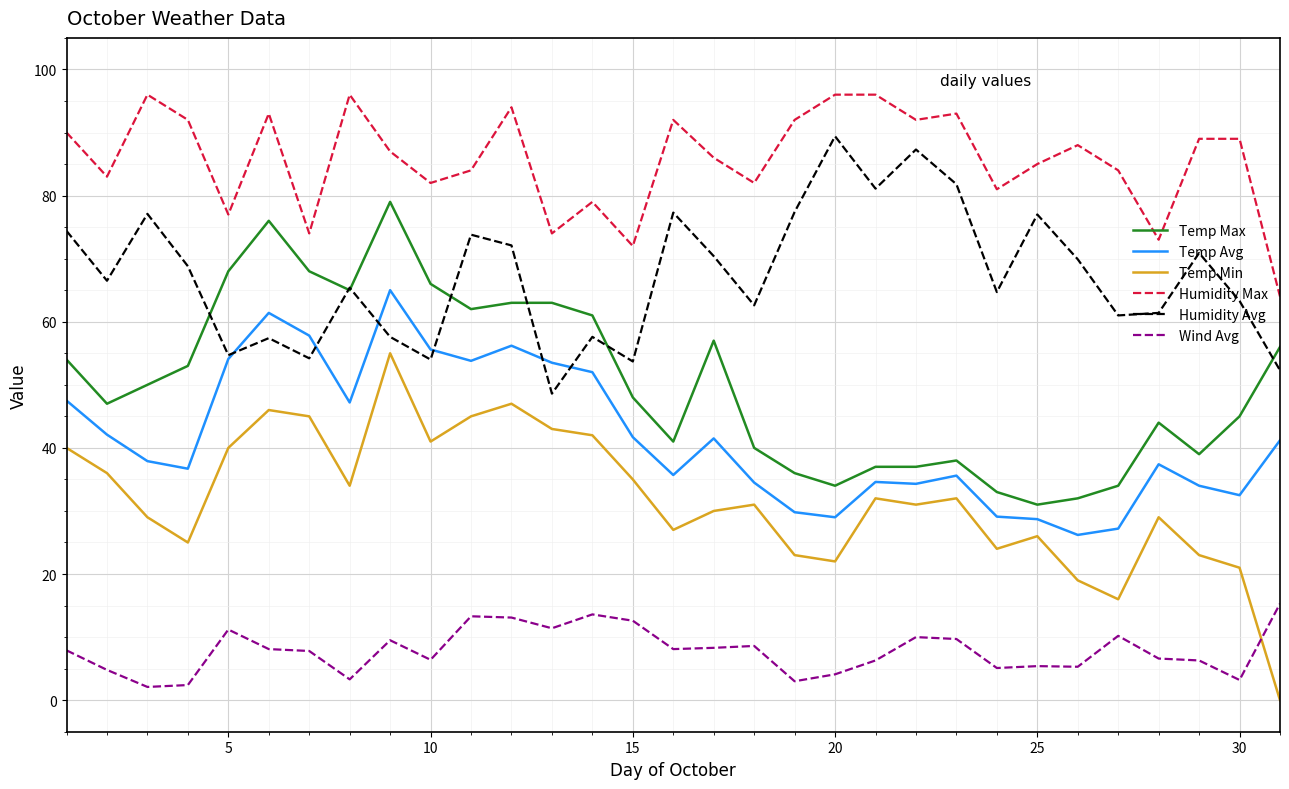

At how many categories does at least one series exceed 17?

31